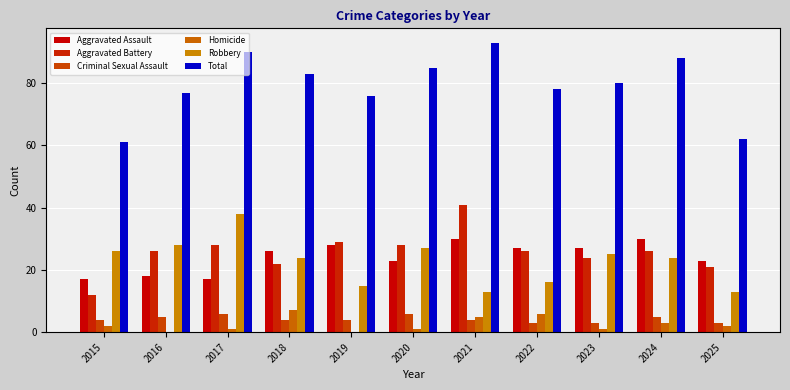

The Robbery series shows 15 at 2019. True or false?

True